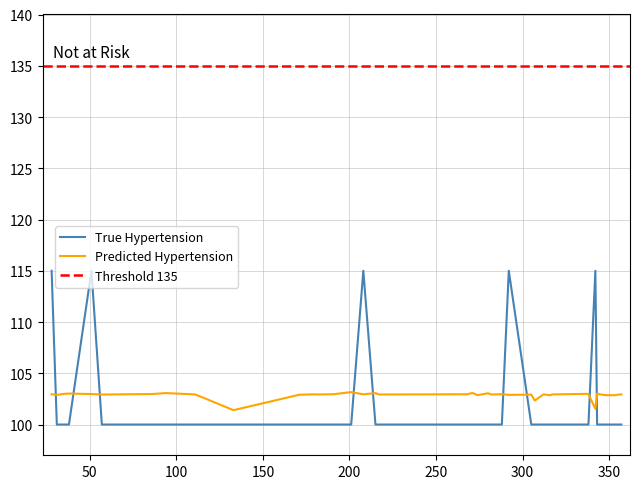

How many lines are shown in the chart?

2